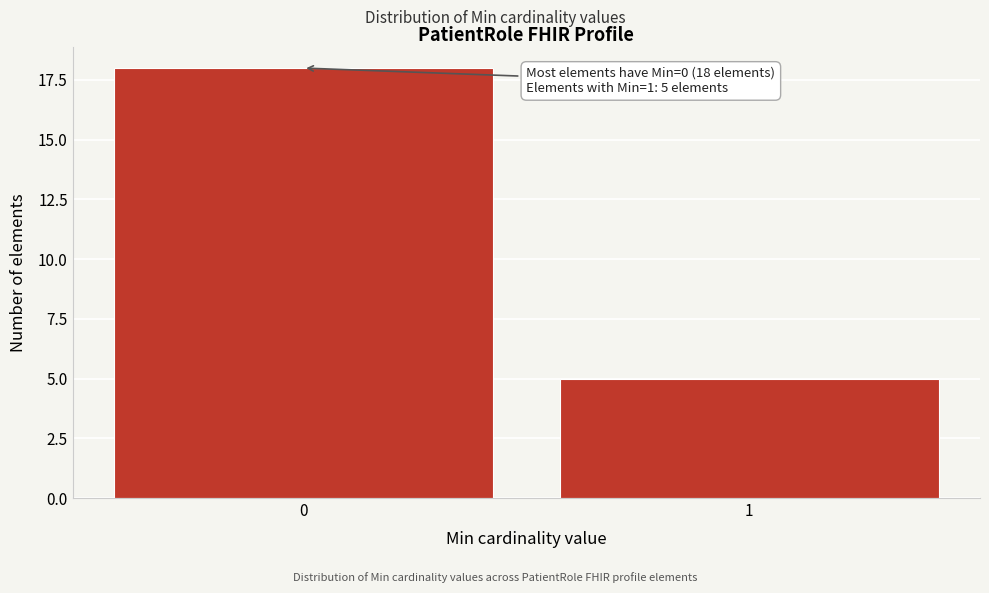

Reading right to left, list all the values displayed in this chart.

5	18